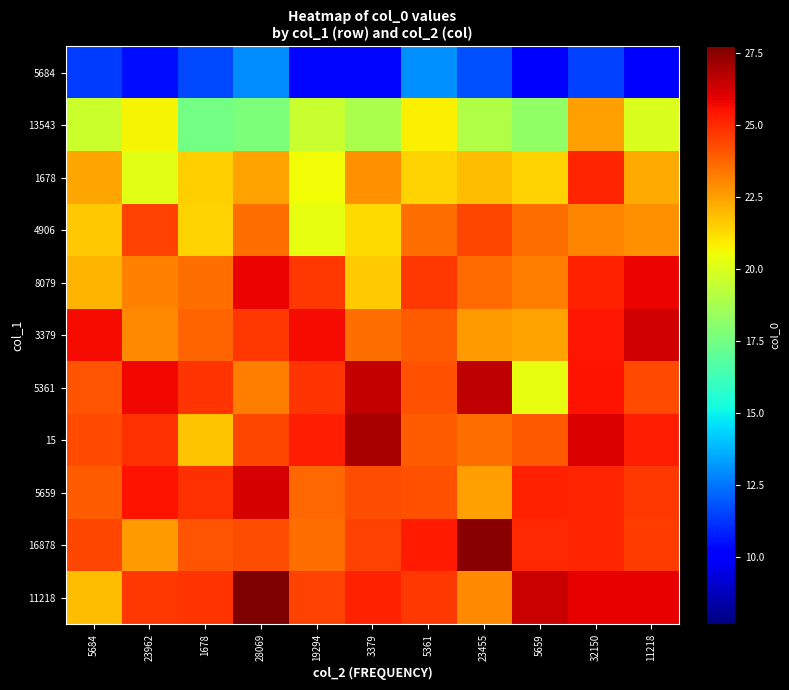

At how many categories does at least one series exceed 16?

11